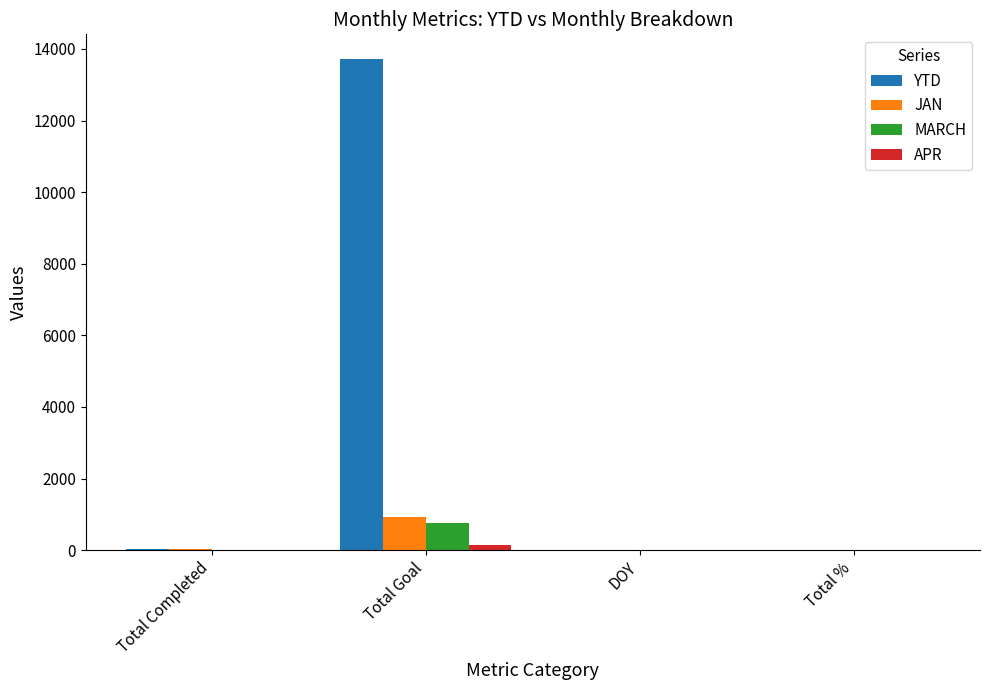

The YTD series shows 24313 at Total Goal. True or false?

False